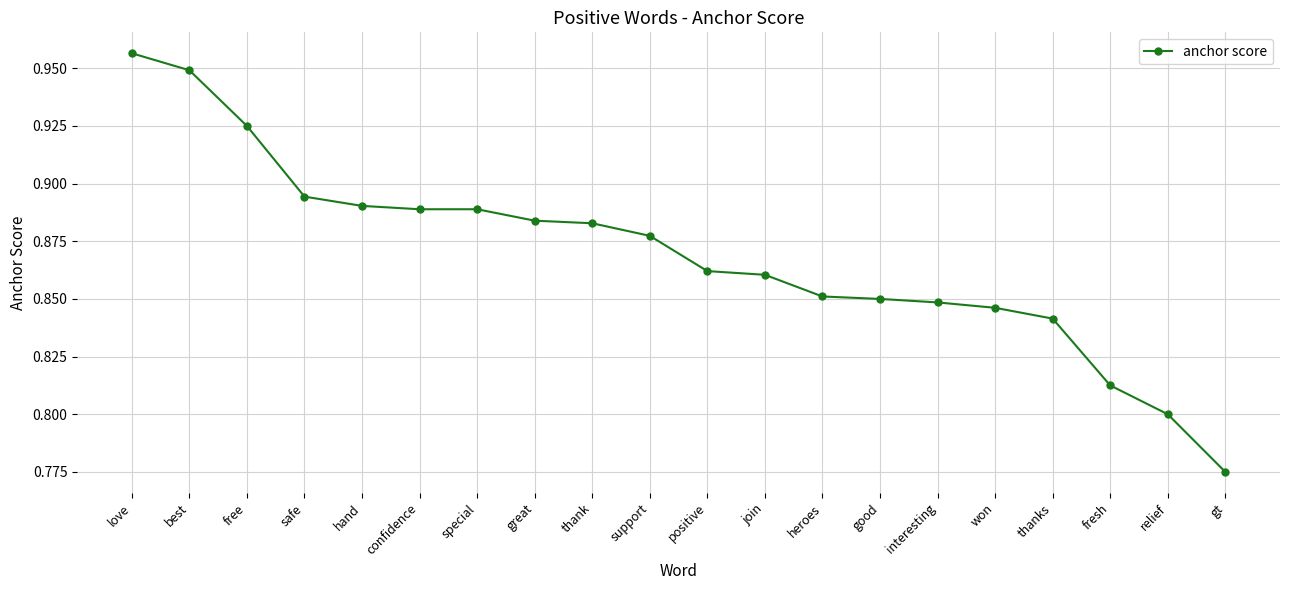

The value at fresh is 1.2. True or false?

False